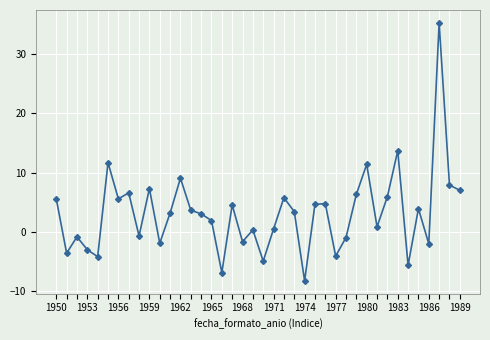

True or false: there are more than 1 points higher than both neighbors.

True